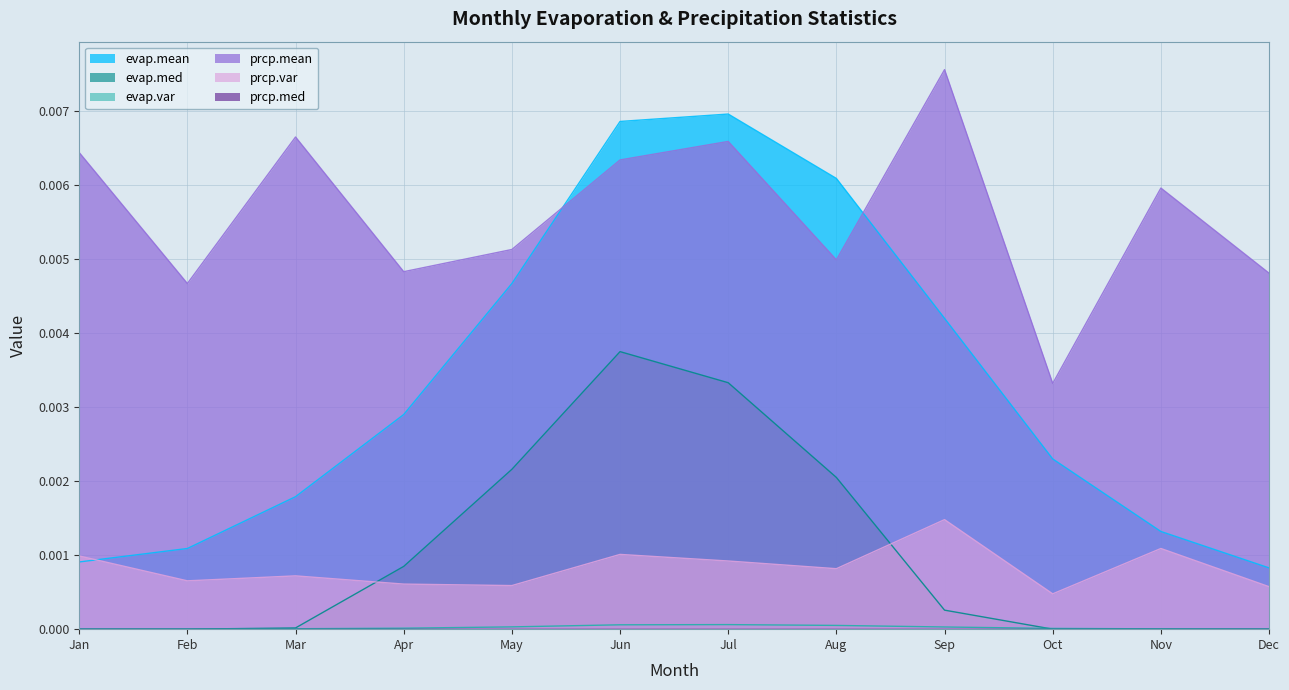

At how many categories does at least one series exceed 0?

12